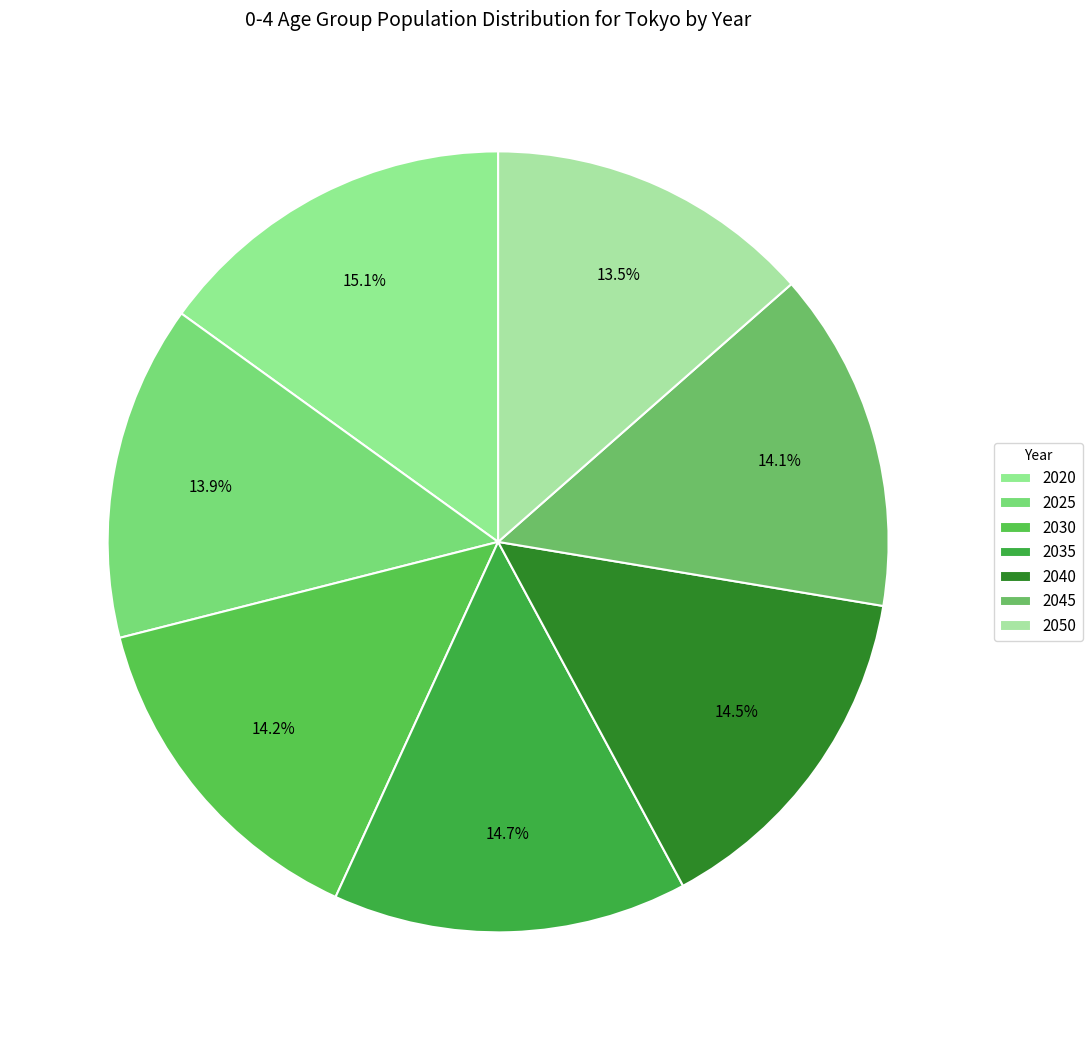

Is there any slice that represents more than half of the pie?

No